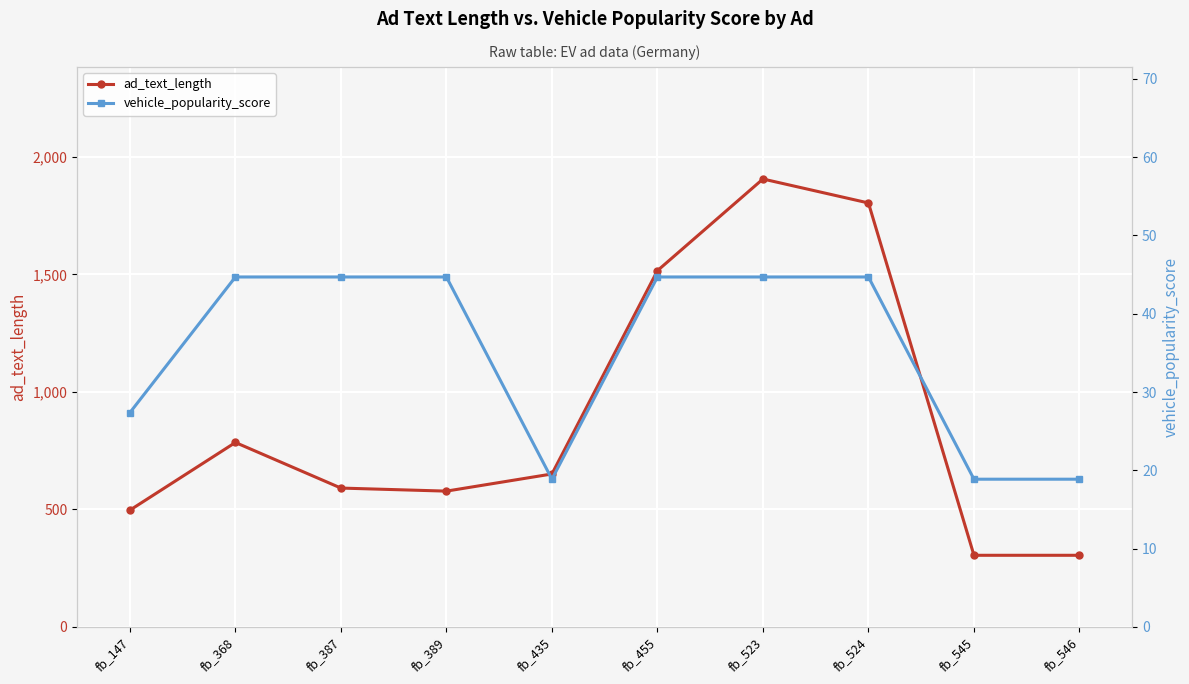

Where is the first local maximum for ad_text_length?

fb_368